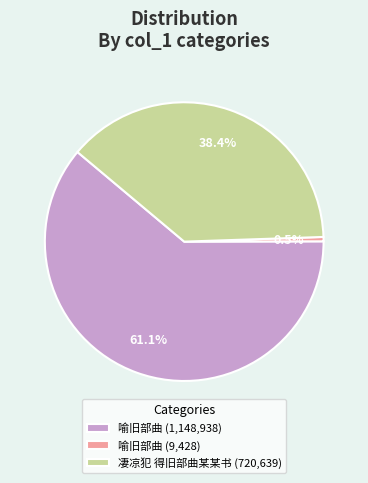

Rank the categories by value from lowest to highest.

喻旧部曲 (9,428), 凄凉犯 得旧部曲某某书 (720,639), 喻旧部曲 (1,148,938)